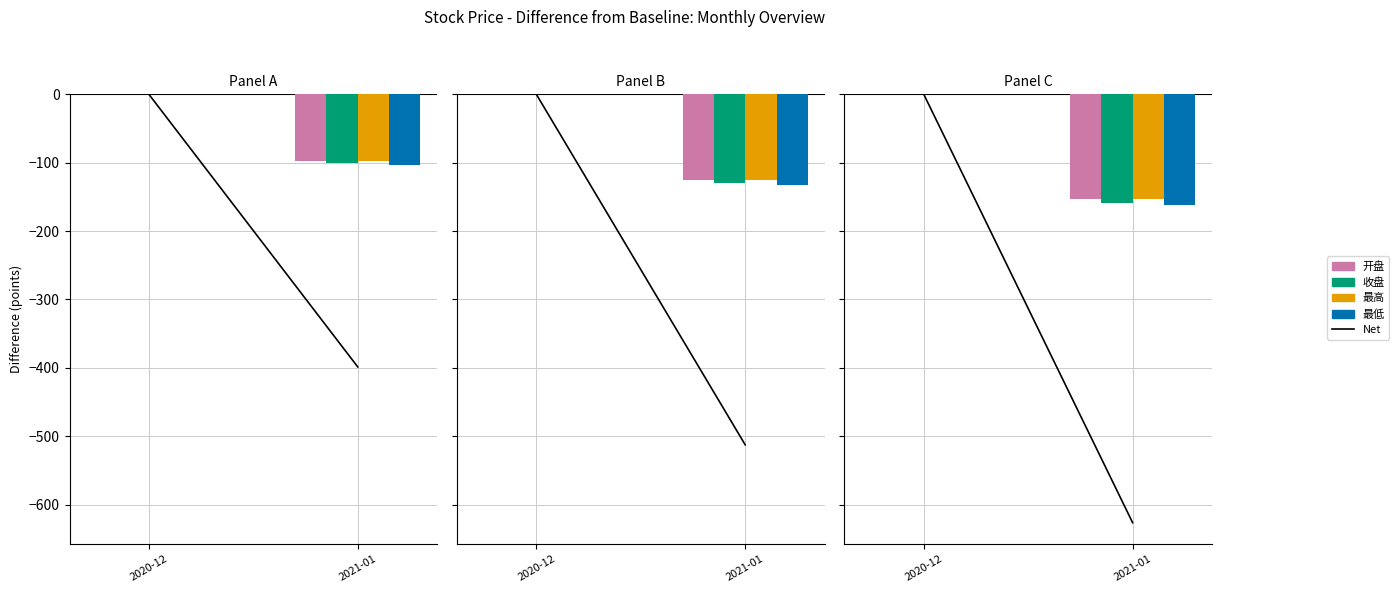

Which category has the lowest value across all series?

2021-01